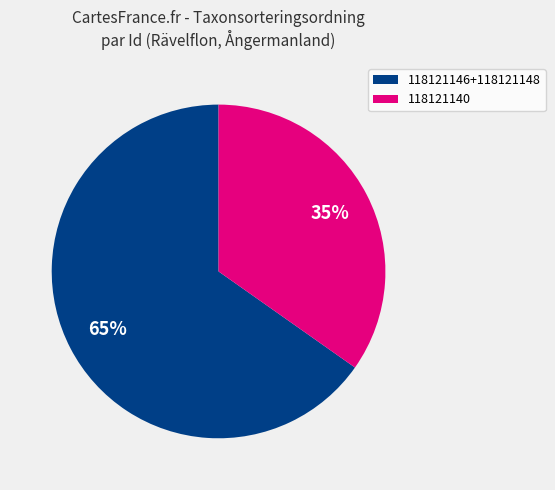

Does 118121140 account for over 50% of the chart?

No